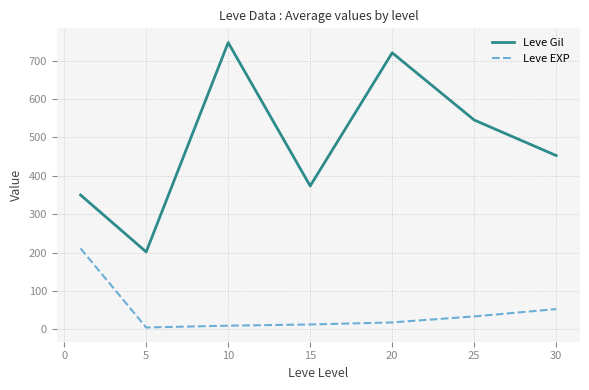

What is the maximum value for Leve Gil?

746.7